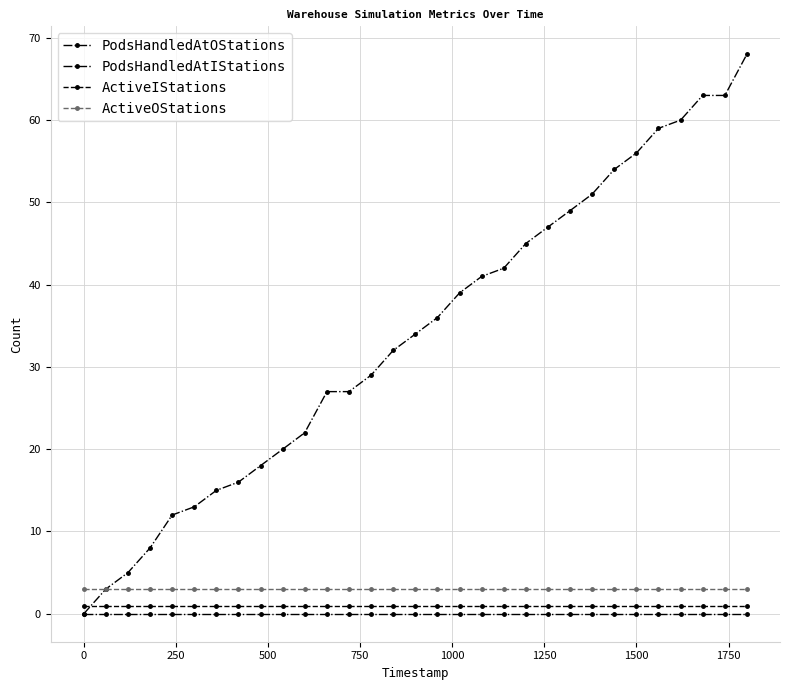

How many distinct data groups are displayed?

4